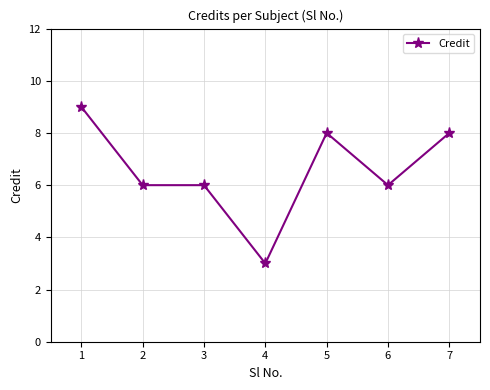

Reading left to right, transcribe all the data shown in this chart.

9	6	6	3	8	6	8